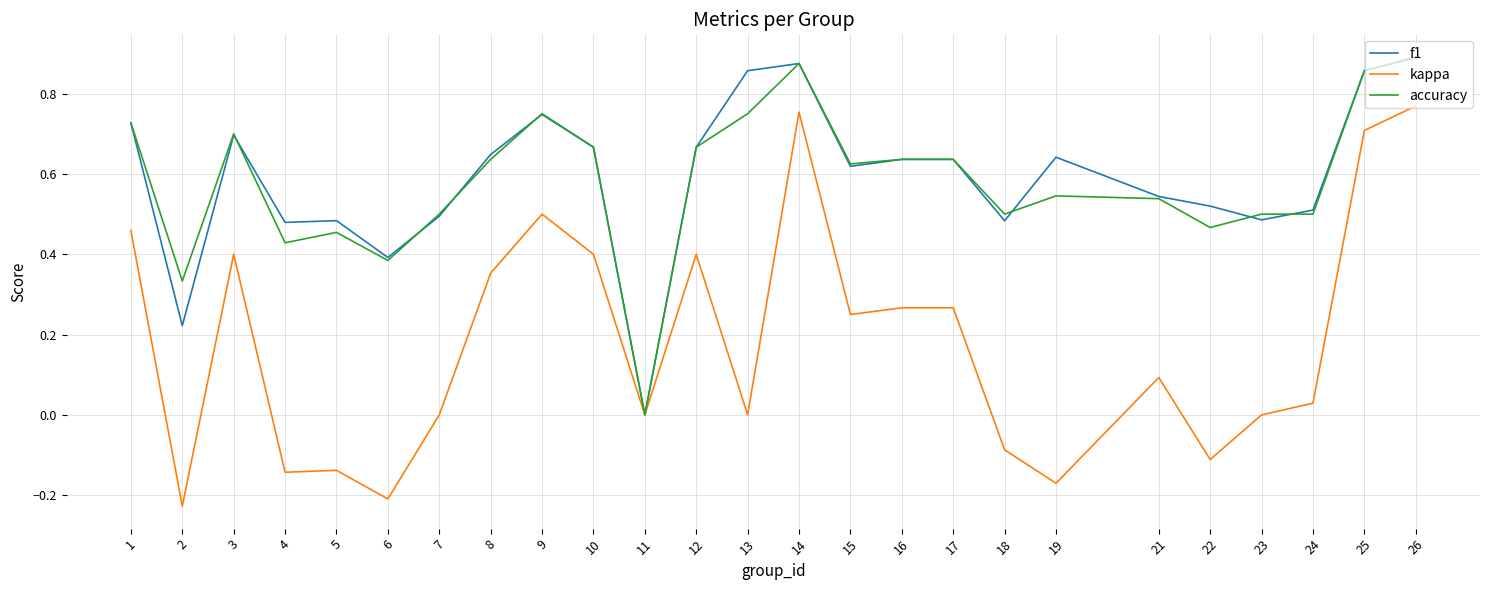

Is the value of accuracy at 15 greater than the value of kappa at 17?

Yes